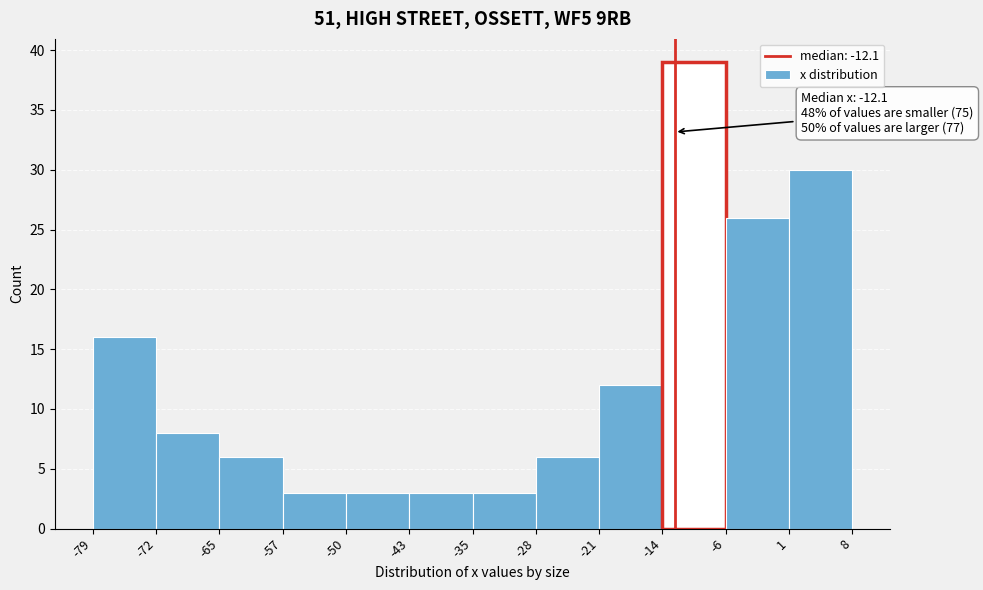

Which range on the x-axis has the tallest bar?

-14 to -6